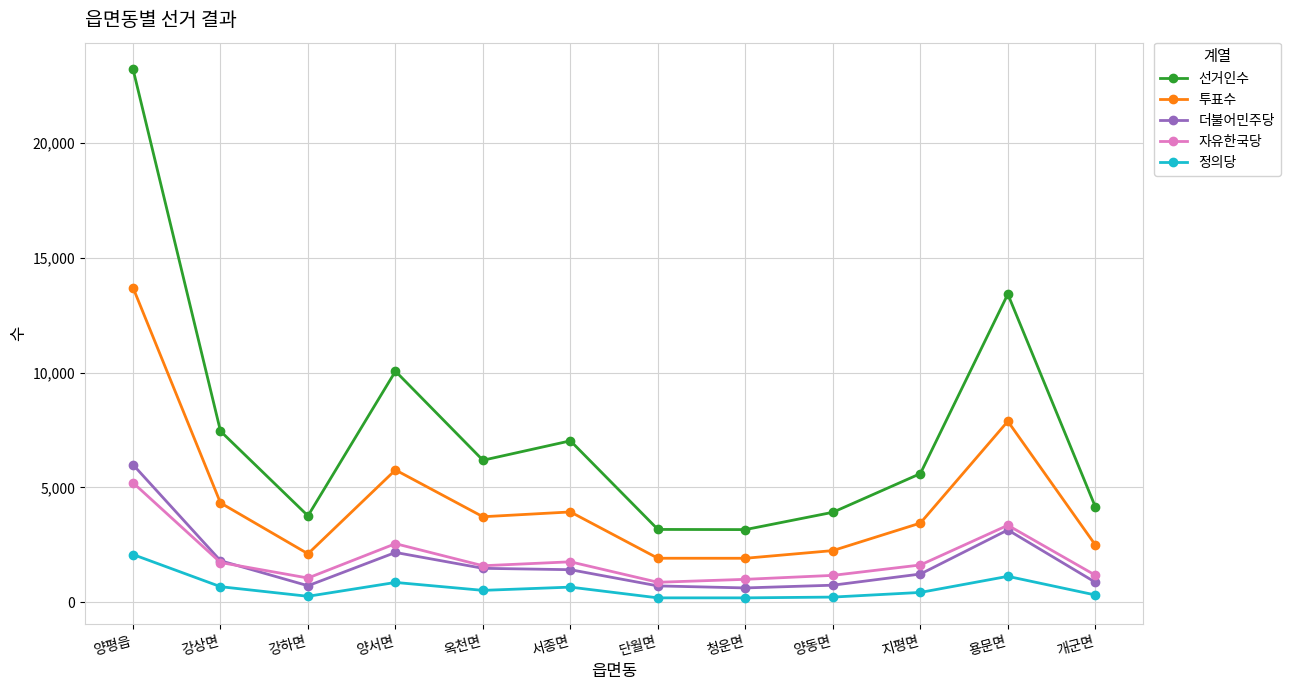

Which series has the largest total across all categories?

선거인수